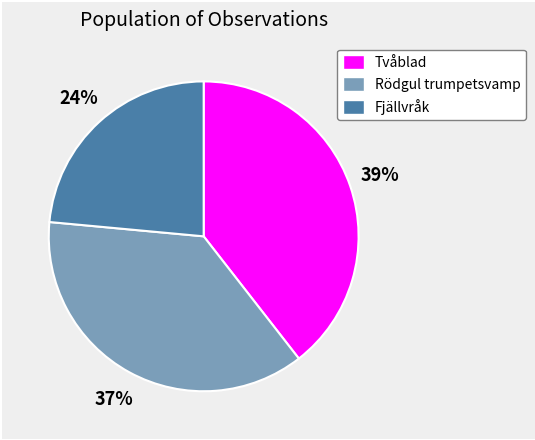

Between Tvåblad and Rödgul trumpetsvamp, which is larger?

Tvåblad